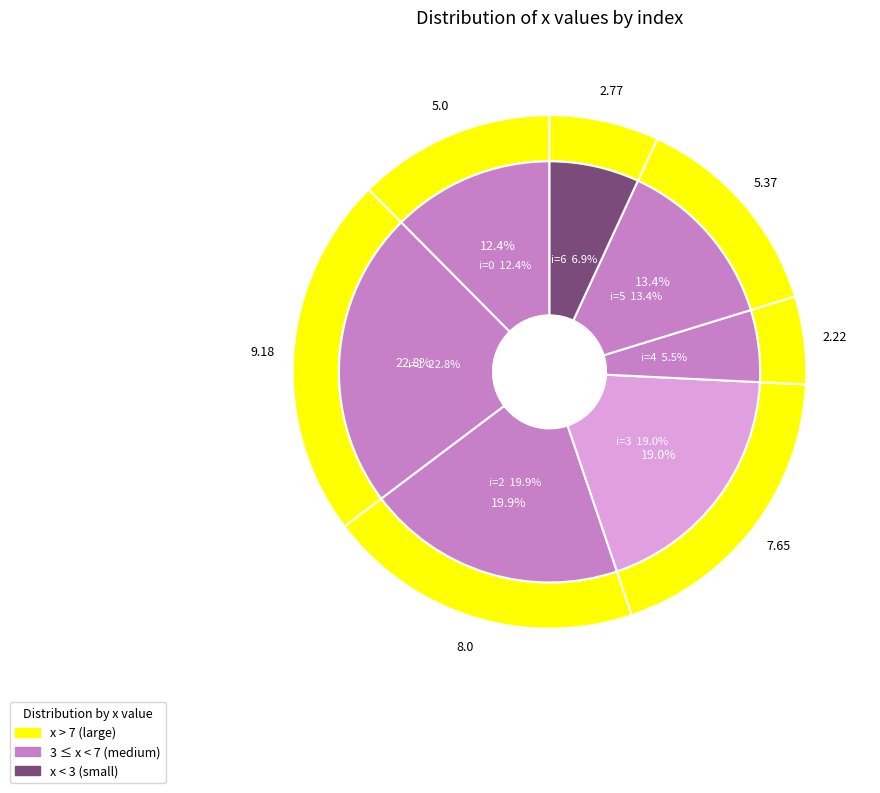

The 2 slice represents 20% of the pie. True or false?

True